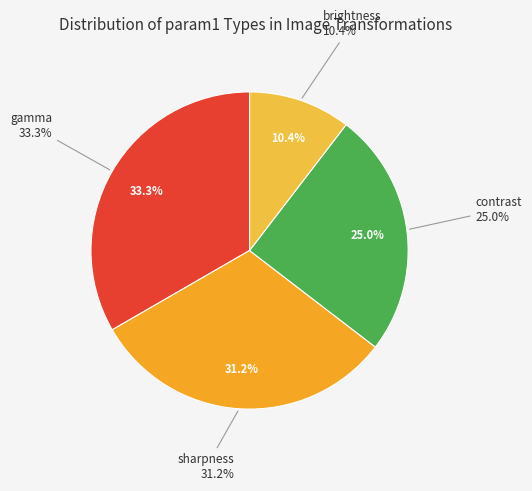

Does any single category account for the majority?

No